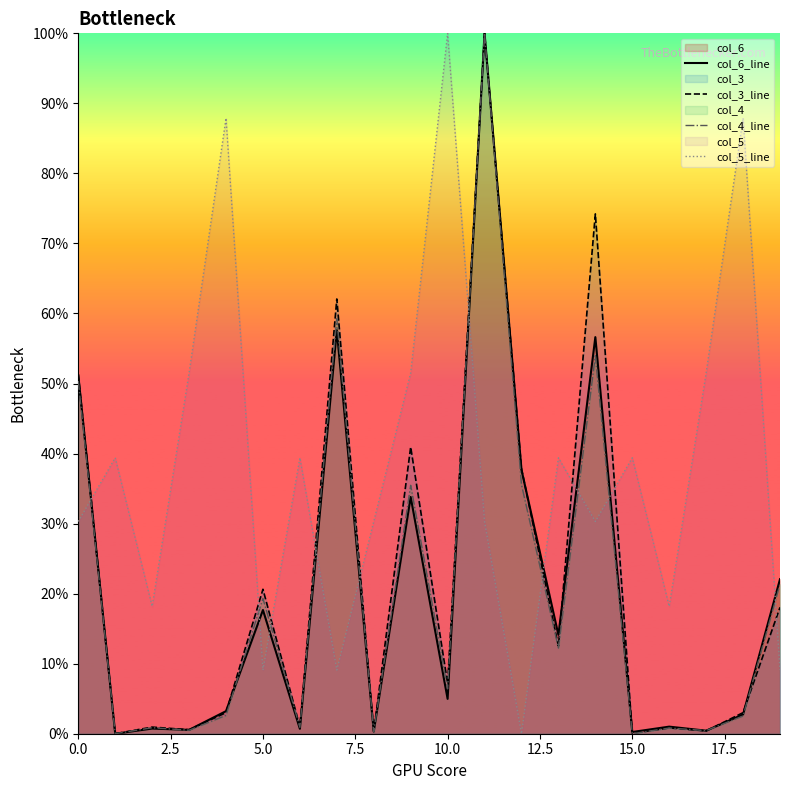

What is the value of the col_3_line point at the 14th from the left?

0.1